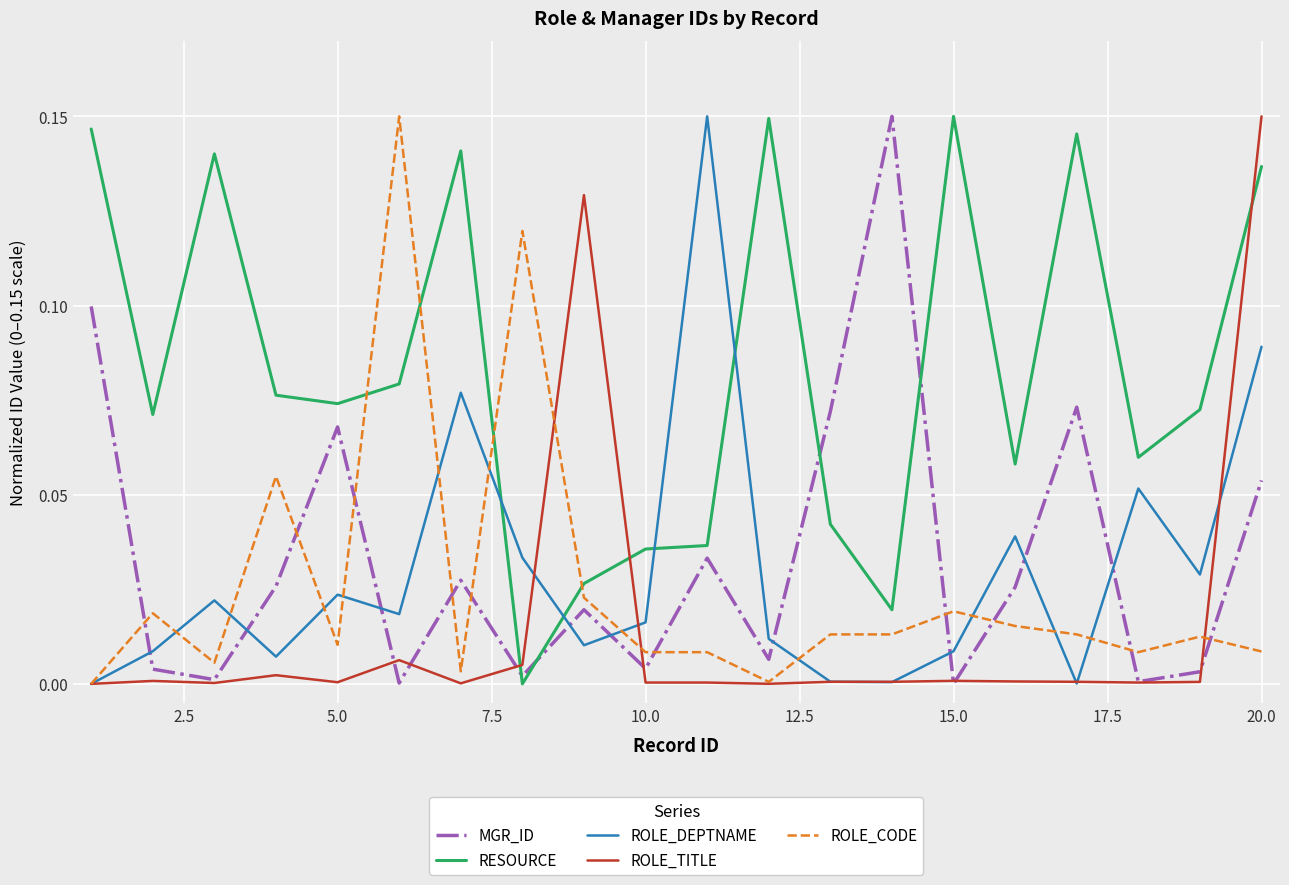

True or false: RESOURCE and ROLE_TITLE intersect in this chart.

True